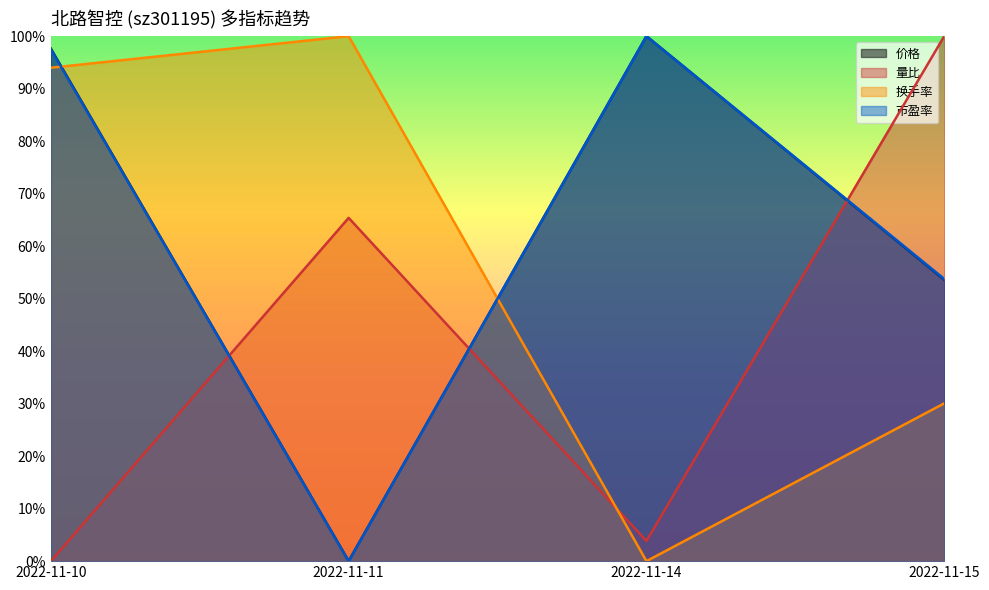

Count the number of categories in the chart.

4